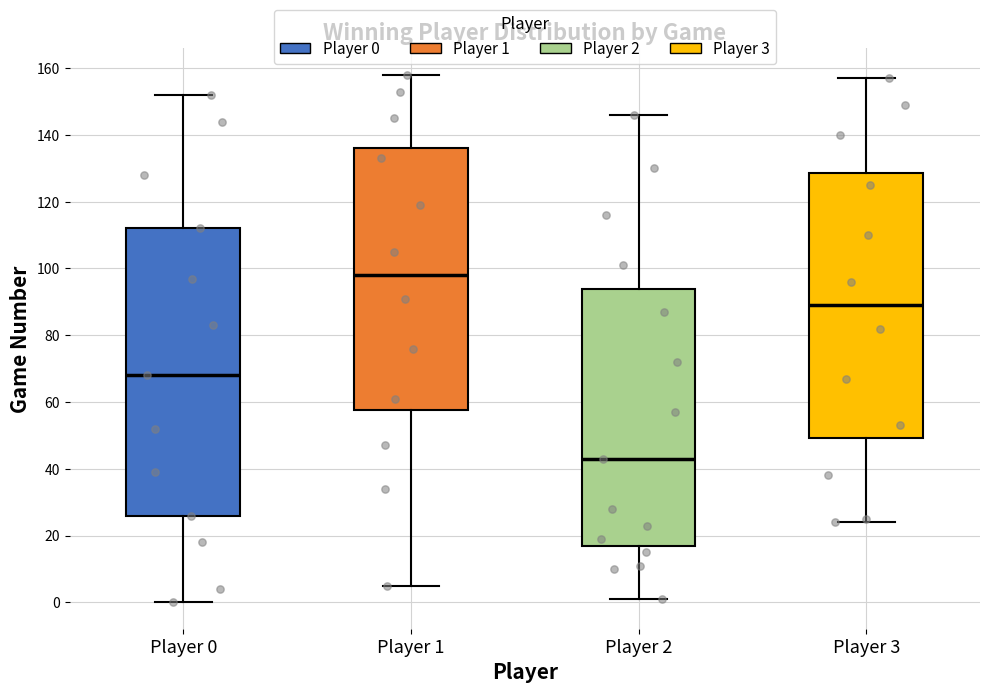

Reading left to right, read every box against the y-axis: the position of its median line, the range the box covers, and the ends of its whiskers. The values are not printed on the chart, so give them approximately, as read against the axis.

Player 0: median 68, box 26 to 112, whiskers 0 to 152
Player 1: median 98, box 58 to 136, whiskers 6 to 158
Player 2: median 44, box 18 to 94, whiskers 2 to 146
Player 3: median 90, box 50 to 128, whiskers 24 to 158